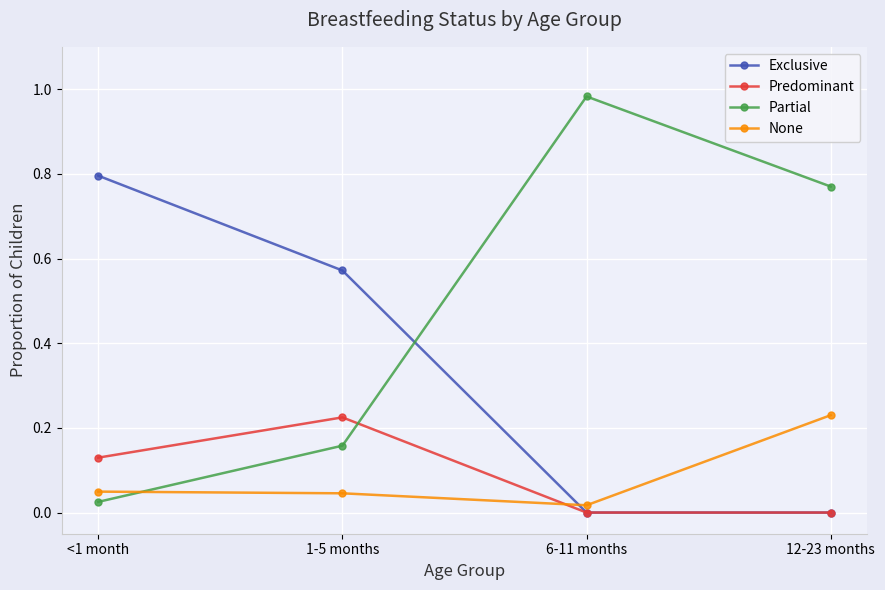

Which series has the widest spread of values?

Partial